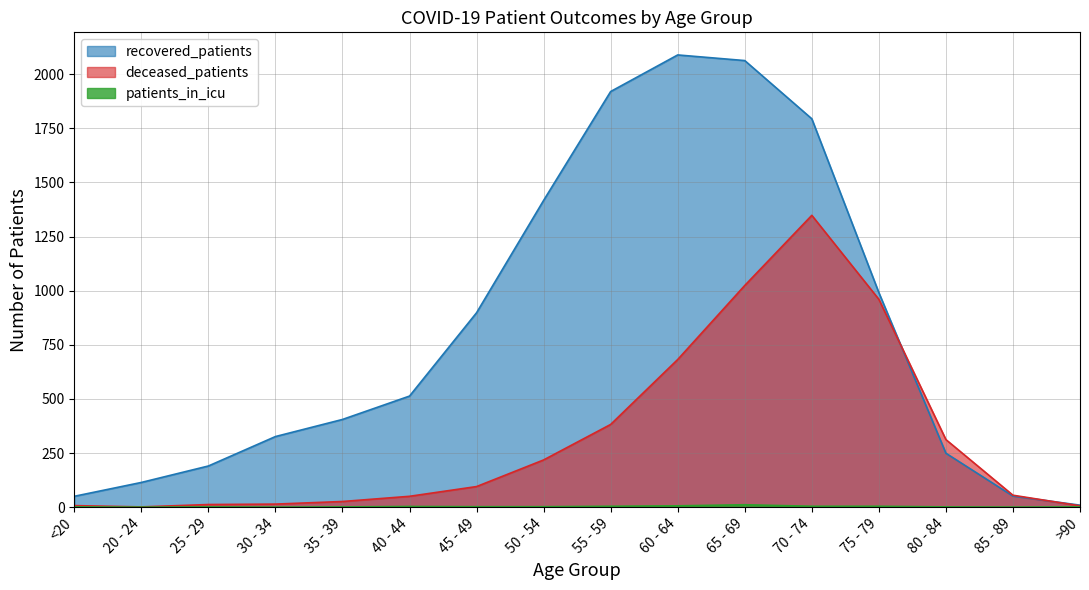

Where is recovered_patients nearest to the value 1049?

75 - 79